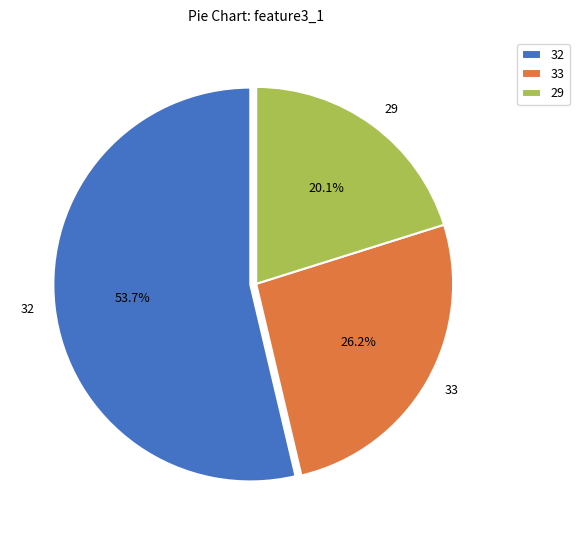

How many segments does this pie chart have?

3